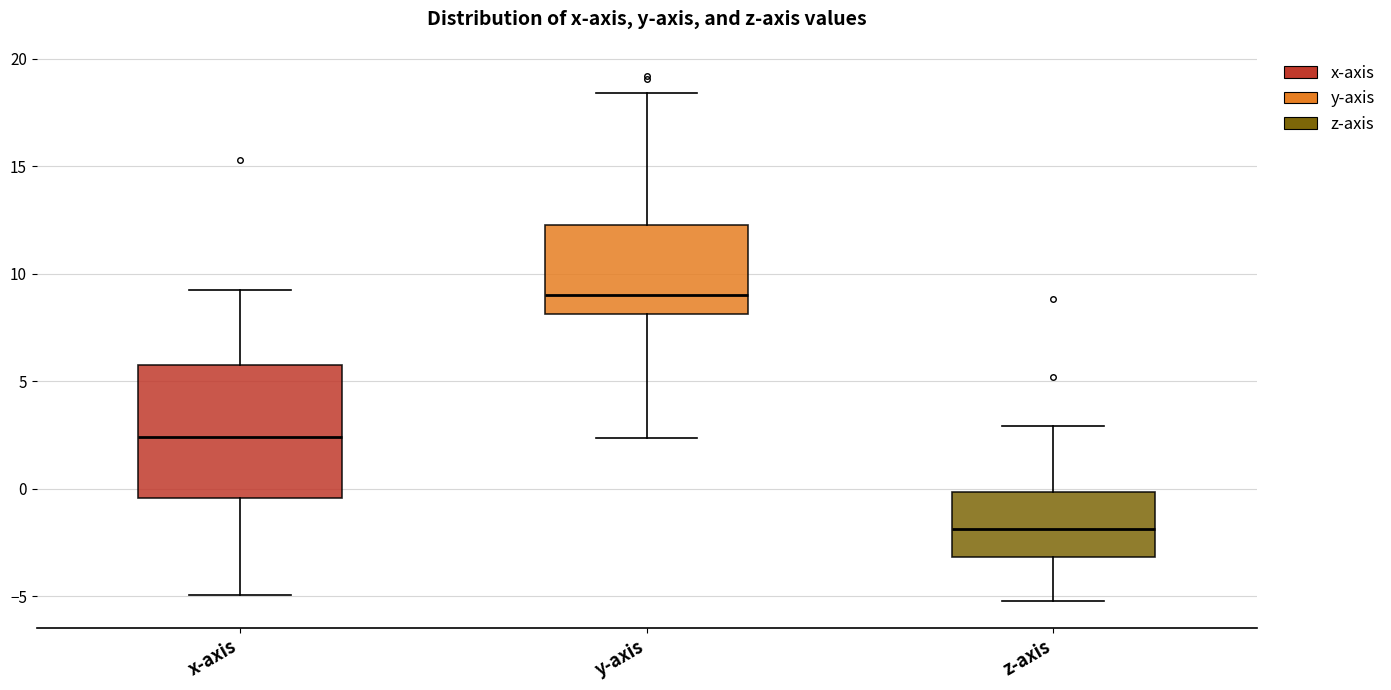

Which box has the highest median line?

y-axis